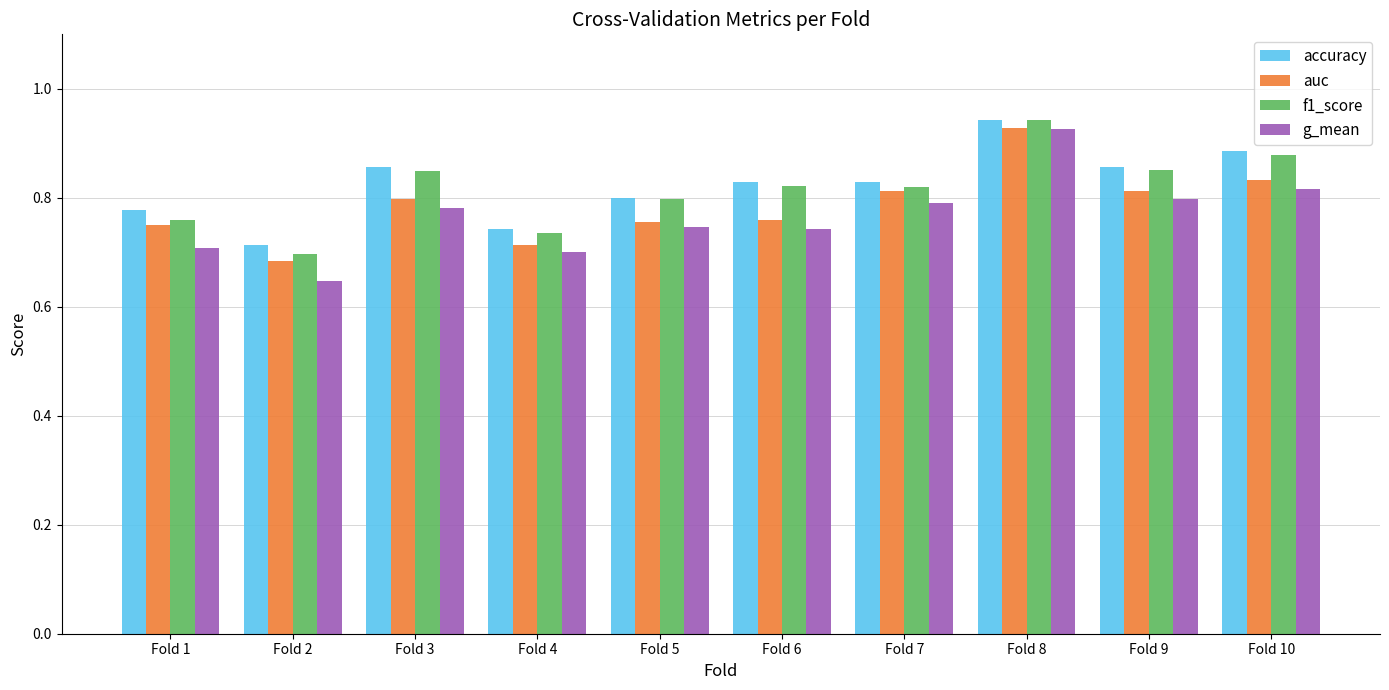

At which category is the sum across all series the highest?

Fold 8